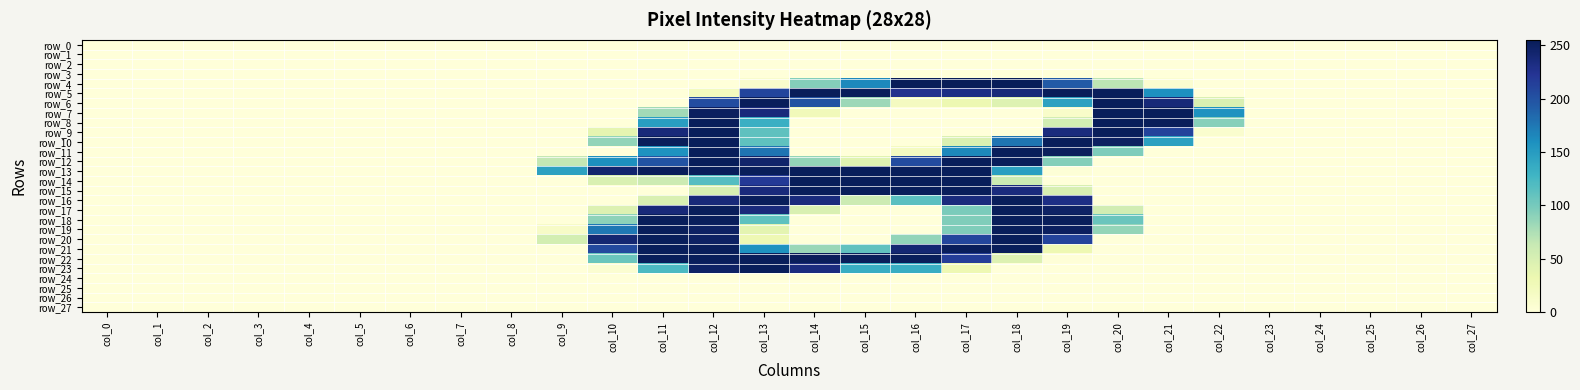

Reading left to right, list all the values displayed in this chart.

row_0: 0	0	0	0	0	0	0	0	0	0	0	0	0	0	0	0	0	0	0	0	0	0	0	0	0	0	0	0
row_1: 0	0	0	0	0	0	0	0	0	0	0	0	0	0	0	0	0	0	0	0	0	0	0	0	0	0	0	0
row_2: 0	0	0	0	0	0	0	0	0	0	0	0	0	0	0	0	0	0	0	0	0	0	0	0	0	0	0	0
row_3: 0	0	0	0	0	0	0	0	0	0	0	0	0	0	0	0	0	0	0	0	0	0	0	0	0	0	0	0
row_4: 0	0	0	0	0	0	0	0	0	0	0	0	0	10	93	164	254	255	254	194	68	7	0	0	0	0	0	0
row_5: 0	0	0	0	0	0	0	0	0	0	0	0	21	210	253	253	226	231	237	253	253	159	0	0	0	0	0	0
row_6: 0	0	0	0	0	0	0	0	0	0	0	0	204	253	200	82	19	31	44	145	253	238	48	0	0	0	0	0
row_7: 0	0	0	0	0	0	0	0	0	0	0	80	251	236	24	0	0	0	0	12	253	253	158	0	0	0	0	0
row_8: 0	0	0	0	0	0	0	0	0	0	0	148	253	133	0	0	0	0	0	54	253	253	92	0	0	0	0	0
row_9: 0	0	0	0	0	0	0	0	0	0	38	237	253	112	0	0	0	0	0	235	253	211	8	0	0	0	0	0
row_10: 0	0	0	0	0	0	0	0	0	0	87	253	253	112	0	0	0	47	177	253	250	146	0	0	0	0	0	0
row_11: 0	0	0	0	0	0	0	0	0	0	0	158	253	177	0	0	19	165	253	252	96	0	0	0	0	0	0	0
row_12: 0	0	0	0	0	0	0	0	0	65	160	199	253	245	86	42	205	253	253	93	0	0	0	0	0	0	0	0
row_13: 0	0	0	0	0	0	0	0	0	145	243	253	253	253	253	253	253	253	147	2	0	0	0	0	0	0	0	0
row_14: 0	0	0	0	0	0	0	0	0	0	48	59	117	219	253	253	253	253	59	0	0	0	0	0	0	0	0	0
row_15: 0	0	0	0	0	0	0	0	0	0	0	0	50	236	253	253	253	253	235	49	0	0	0	0	0	0	0	0
row_16: 0	0	0	0	0	0	0	0	0	0	0	48	237	253	235	59	114	235	253	231	0	0	0	0	0	0	0	0
row_17: 0	0	0	0	0	0	0	0	0	0	46	237	253	236	48	0	0	98	253	248	55	0	0	0	0	0	0	0
row_18: 0	0	0	0	0	0	0	0	0	0	89	253	253	112	0	0	0	95	253	253	106	0	0	0	0	0	0	0
row_19: 0	0	0	0	0	0	0	0	0	14	175	253	249	39	0	0	0	95	253	251	86	0	0	0	0	0	0	0
row_20: 0	0	0	0	0	0	0	0	0	53	241	253	249	29	0	0	87	209	253	211	0	0	0	0	0	0	0	0
row_21: 0	0	0	0	0	0	0	0	0	0	207	253	253	158	84	111	241	253	253	30	0	0	0	0	0	0	0	0
row_22: 0	0	0	0	0	0	0	0	0	0	106	253	253	253	253	253	253	216	45	1	0	0	0	0	0	0	0	0
row_23: 0	0	0	0	0	0	0	0	0	0	6	122	248	253	234	135	135	30	0	0	0	0	0	0	0	0	0	0
row_24: 0	0	0	0	0	0	0	0	0	0	0	0	0	0	0	0	0	0	0	0	0	0	0	0	0	0	0	0
row_25: 0	0	0	0	0	0	0	0	0	0	0	0	0	0	0	0	0	0	0	0	0	0	0	0	0	0	0	0
row_26: 0	0	0	0	0	0	0	0	0	0	0	0	0	0	0	0	0	0	0	0	0	0	0	0	0	0	0	0
row_27: 0	0	0	0	0	0	0	0	0	0	0	0	0	0	0	0	0	0	0	0	0	0	0	0	0	0	0	0